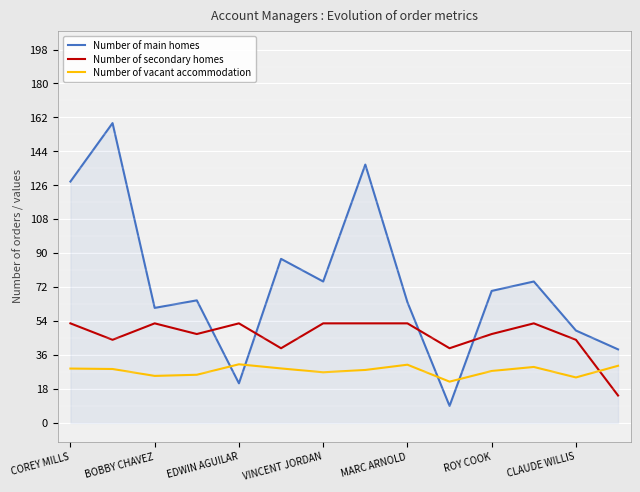

How many intersections are there between Number of main homes and Number of secondary homes?

4